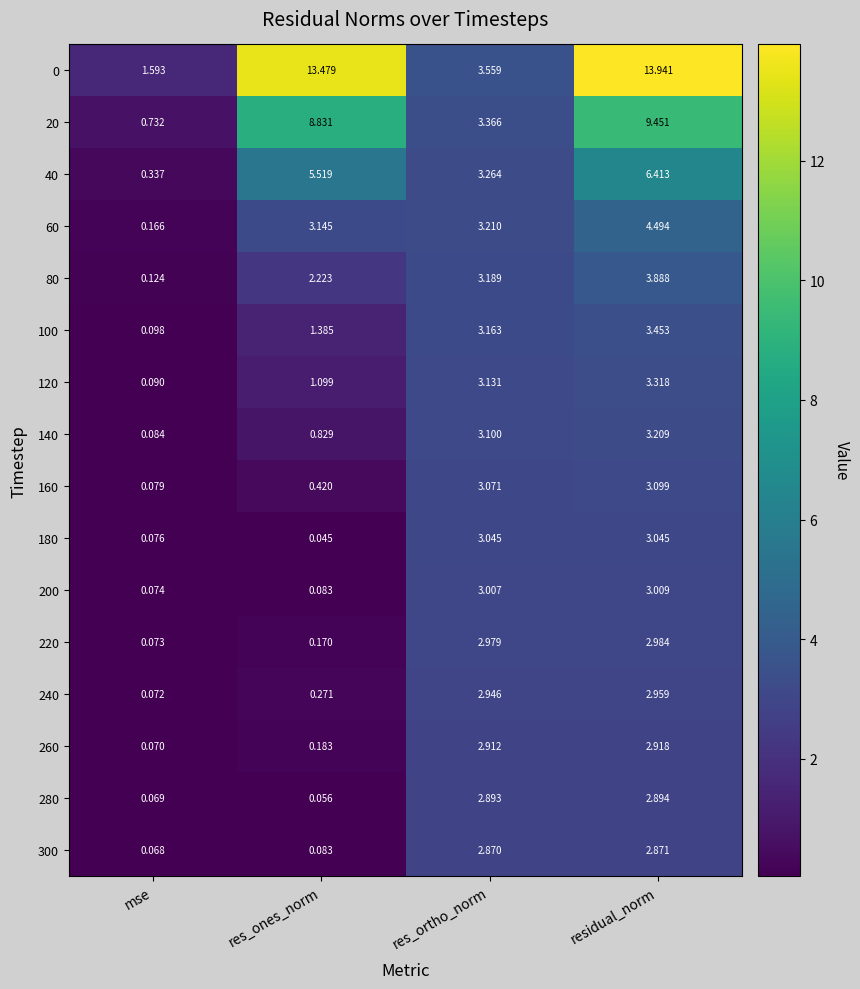

At which category is the sum across all series the highest?

residual_norm